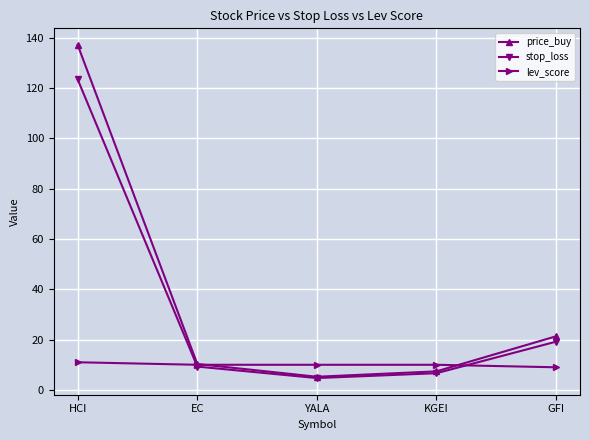

Which series has the largest range (max minus min)?

price_buy